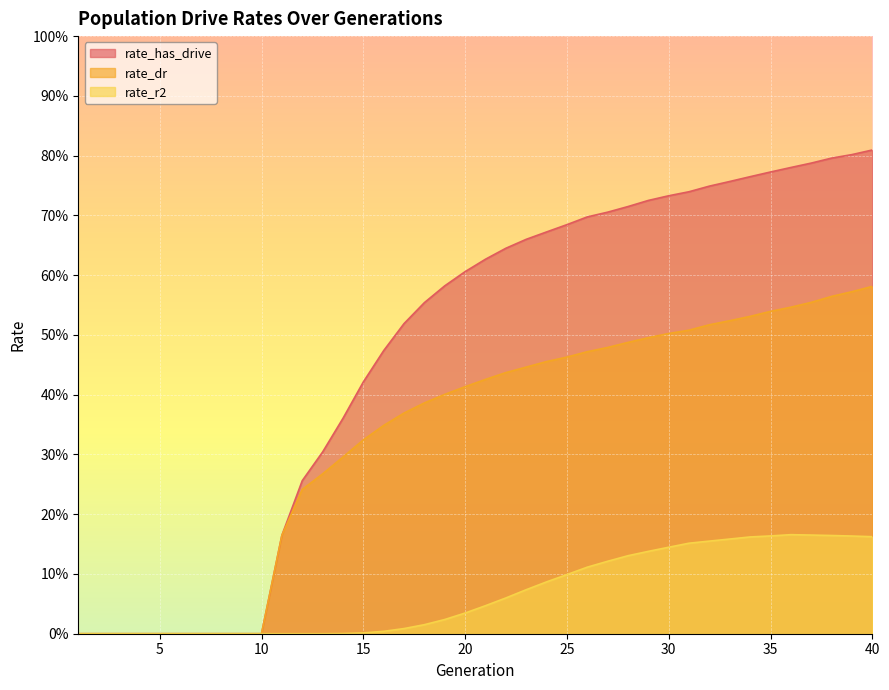

List the series in order of their peak value, highest first.

rate_has_drive, rate_dr, rate_r2